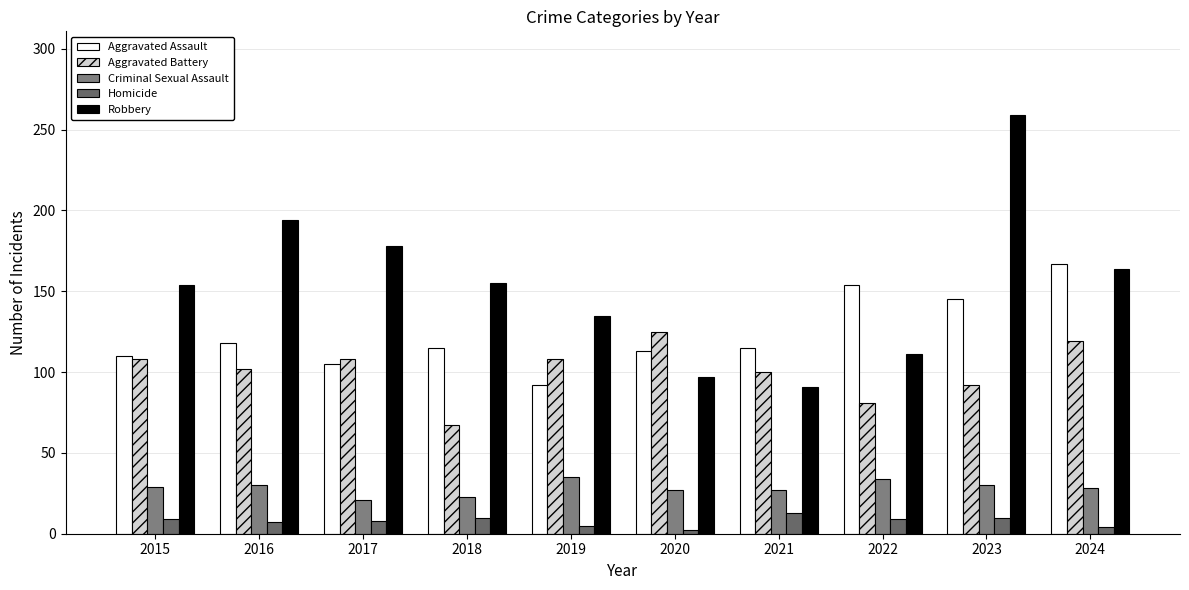

What is the value of the Homicide bar at the 7th from the left?

13